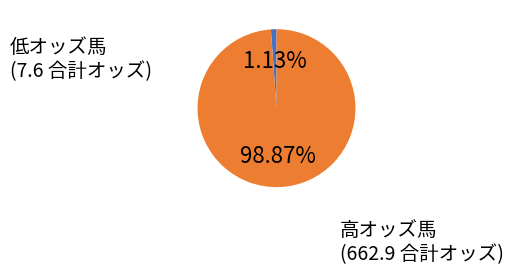

Does any single category account for the majority?

Yes